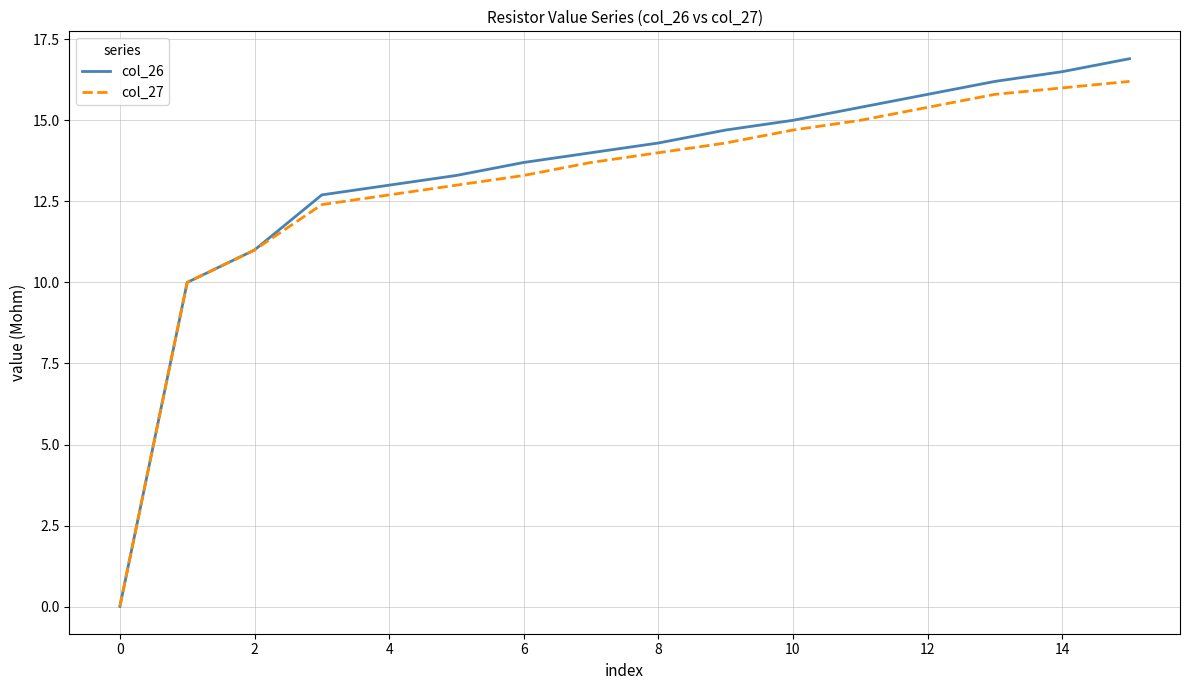

Which series has the widest spread of values?

col_26